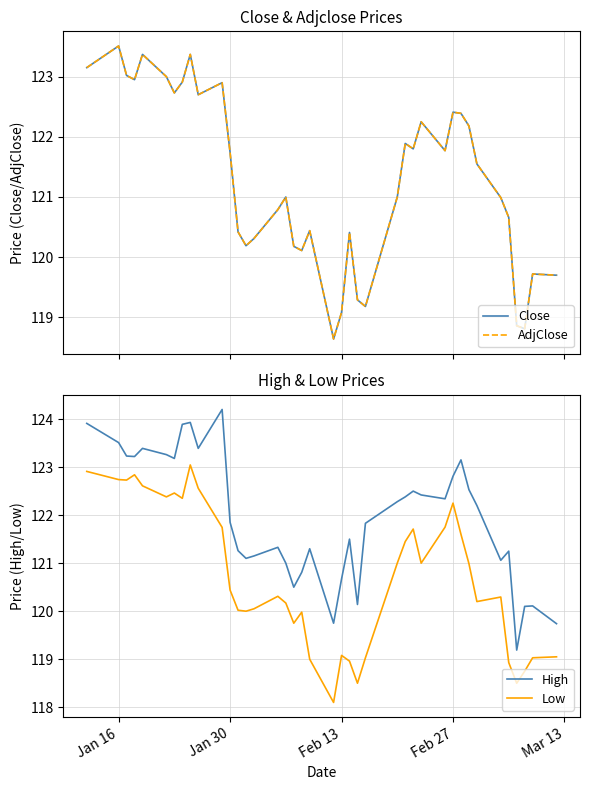

True or false: High and Low cross at least once.

False